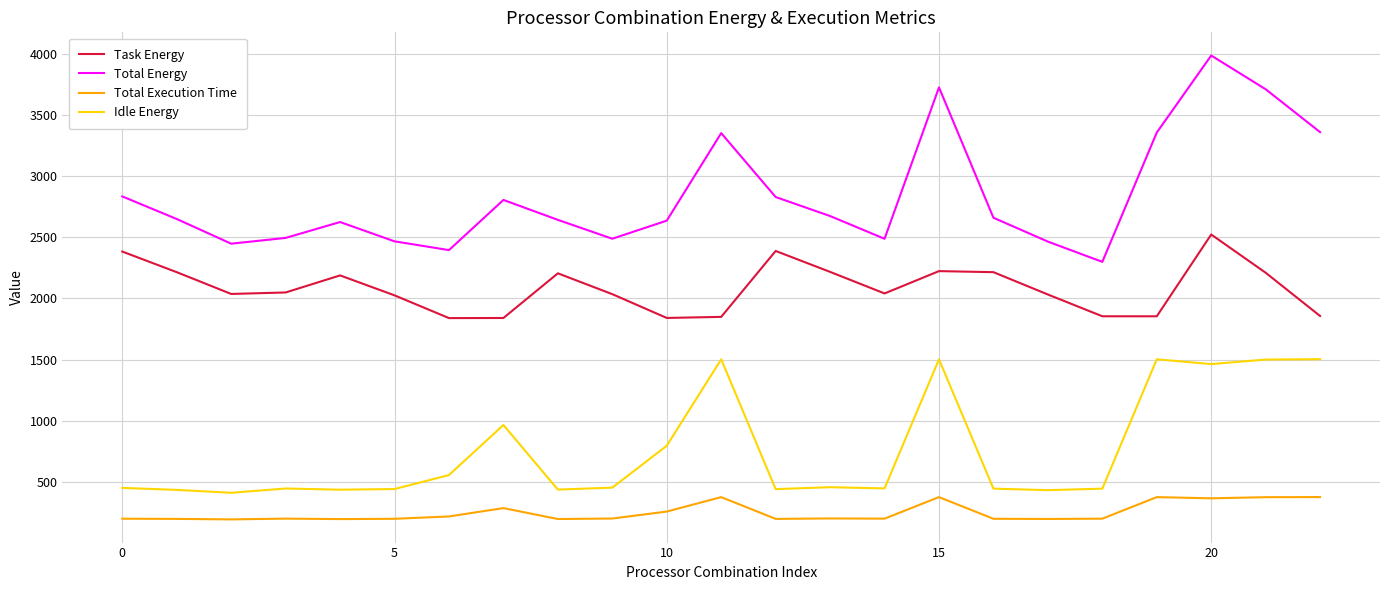

True or false: Idle Energy and Total Execution Time intersect in this chart.

False